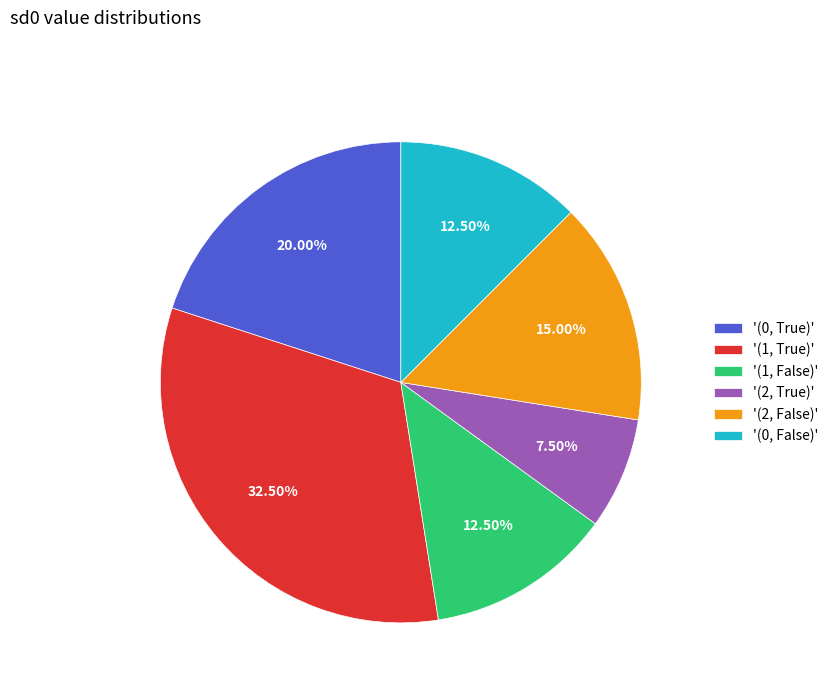

Is there any slice that represents more than half of the pie?

No